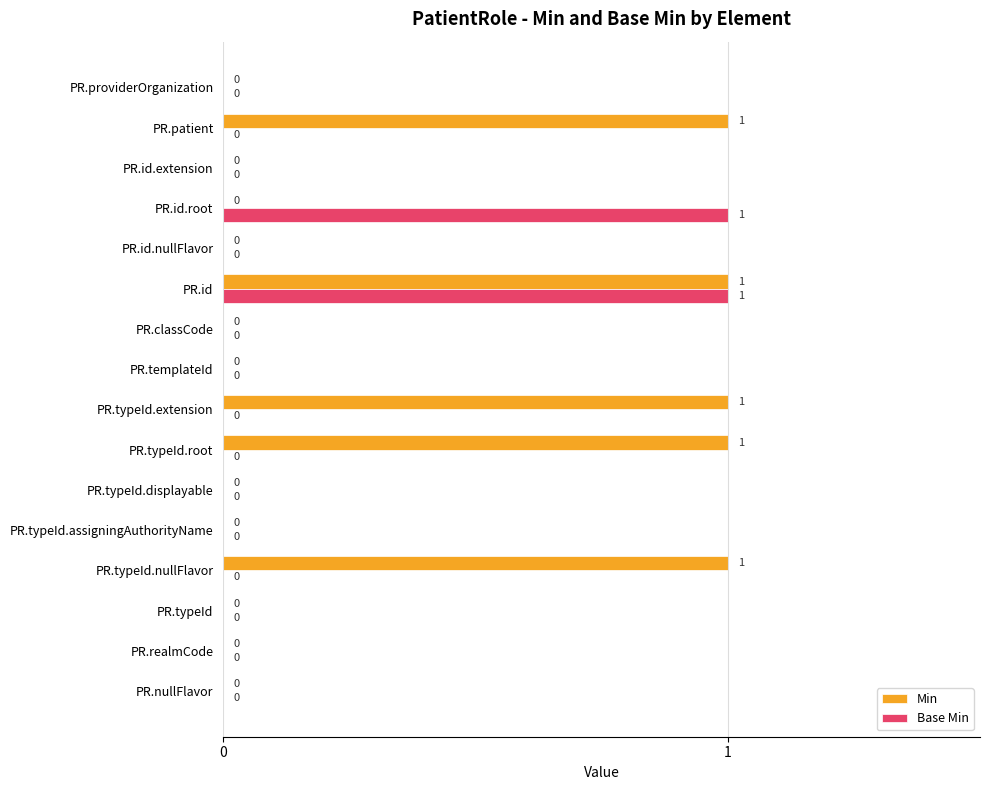

The Base Min series shows 0 at PR.typeId. True or false?

True